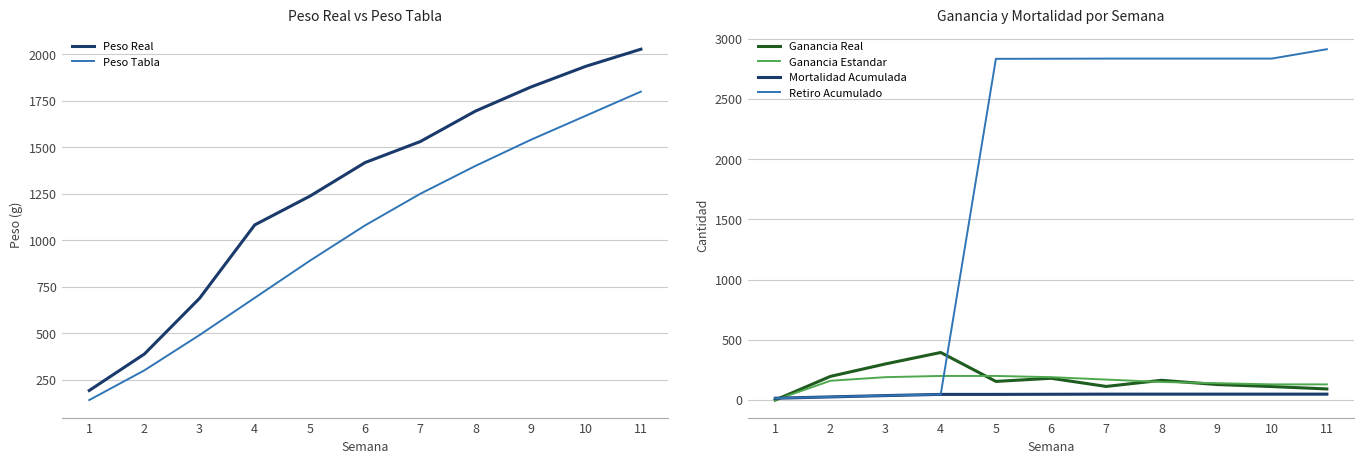

How many times do Retiro Acumulado and Peso Real cross each other?

1